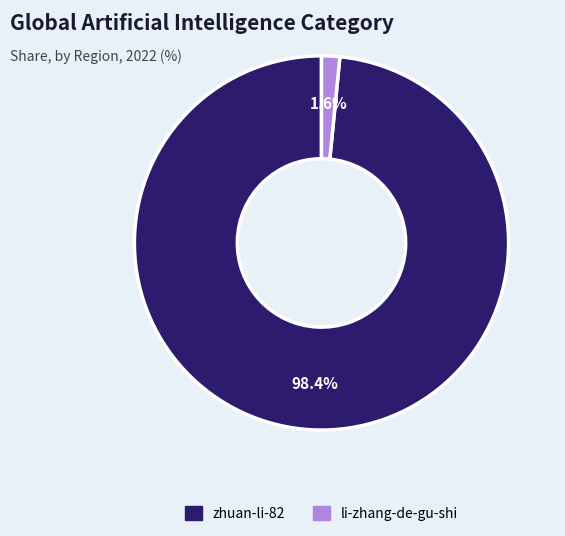

How many slices are in this pie chart?

2